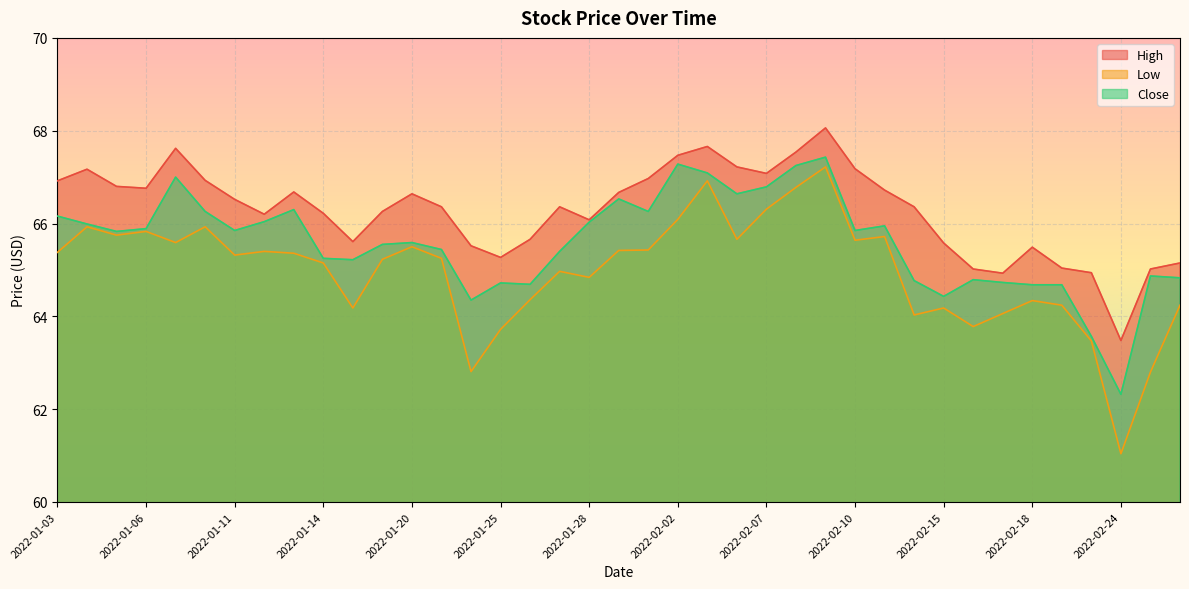

Does the chart display data point markers on the line(s)?

No